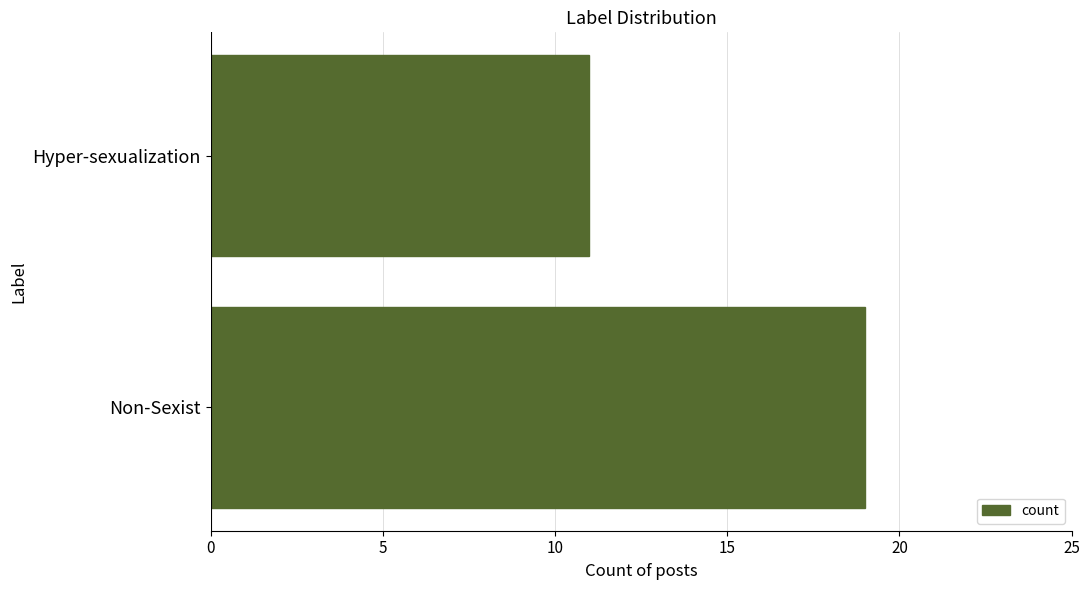

Between Hyper-sexualization and Non-Sexist, which is larger?

Non-Sexist